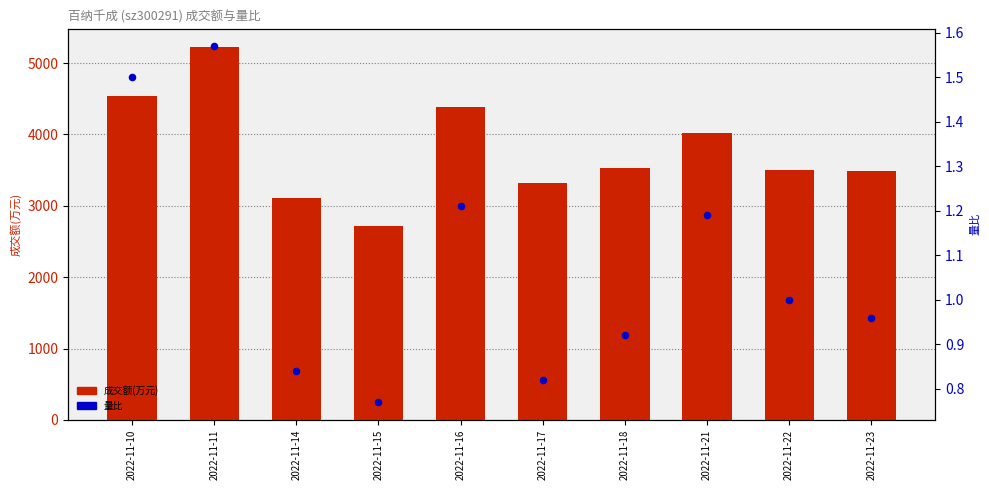

What is the total value across all series at 2022-11-15?

2719.8